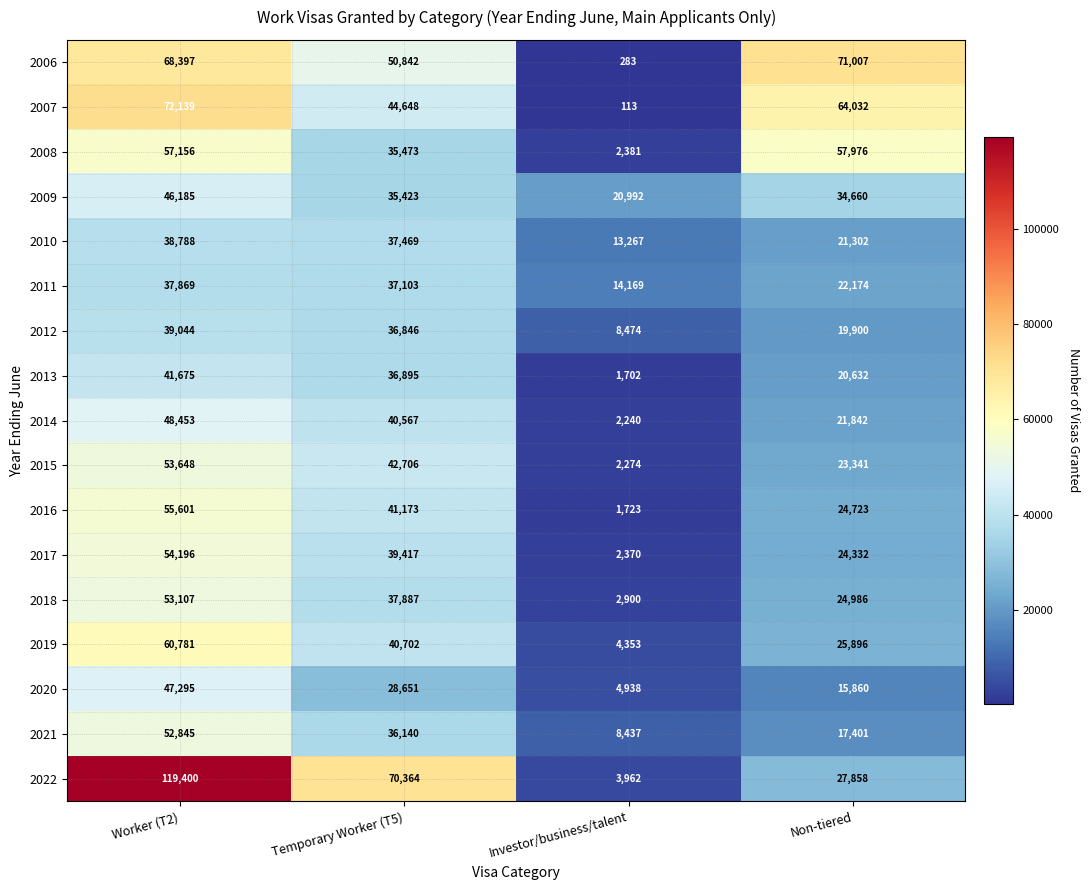

What is the maximum value for 2018?

53107